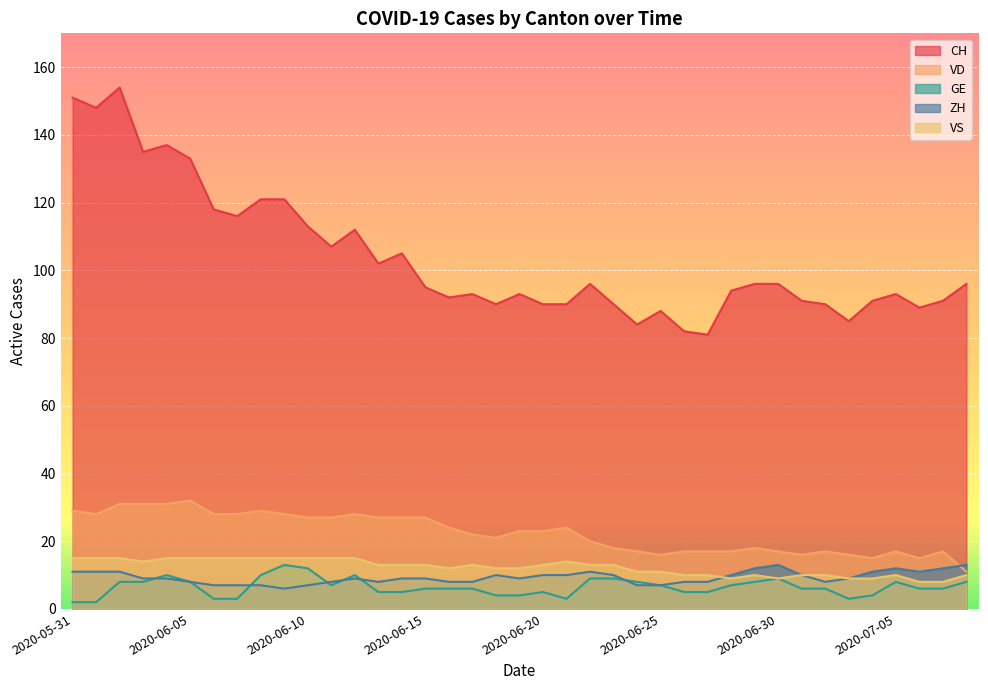

Rank the categories by VS value from highest to lowest.

2020-05-31, 2020-06-01, 2020-06-02, 2020-06-04, 2020-06-05, 2020-06-06, 2020-06-07, 2020-06-08, 2020-06-09, 2020-06-10, 2020-06-11, 2020-06-12, 2020-06-03, 2020-06-21, 2020-06-13, 2020-06-14, 2020-06-15, 2020-06-17, 2020-06-20, 2020-06-22, 2020-06-23, 2020-06-16, 2020-06-18, 2020-06-19, 2020-06-24, 2020-06-25, 2020-06-26, 2020-06-27, 2020-06-29, 2020-07-01, 2020-07-02, 2020-07-05, 2020-07-08, 2020-06-28, 2020-06-30, 2020-07-03, 2020-07-04, 2020-07-06, 2020-07-07